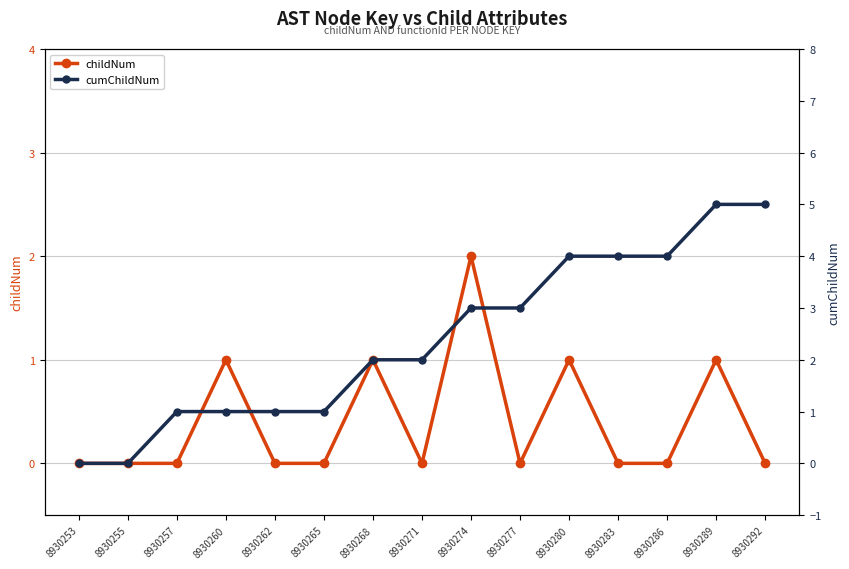

At which label does cumChildNum reach its peak?

8930289